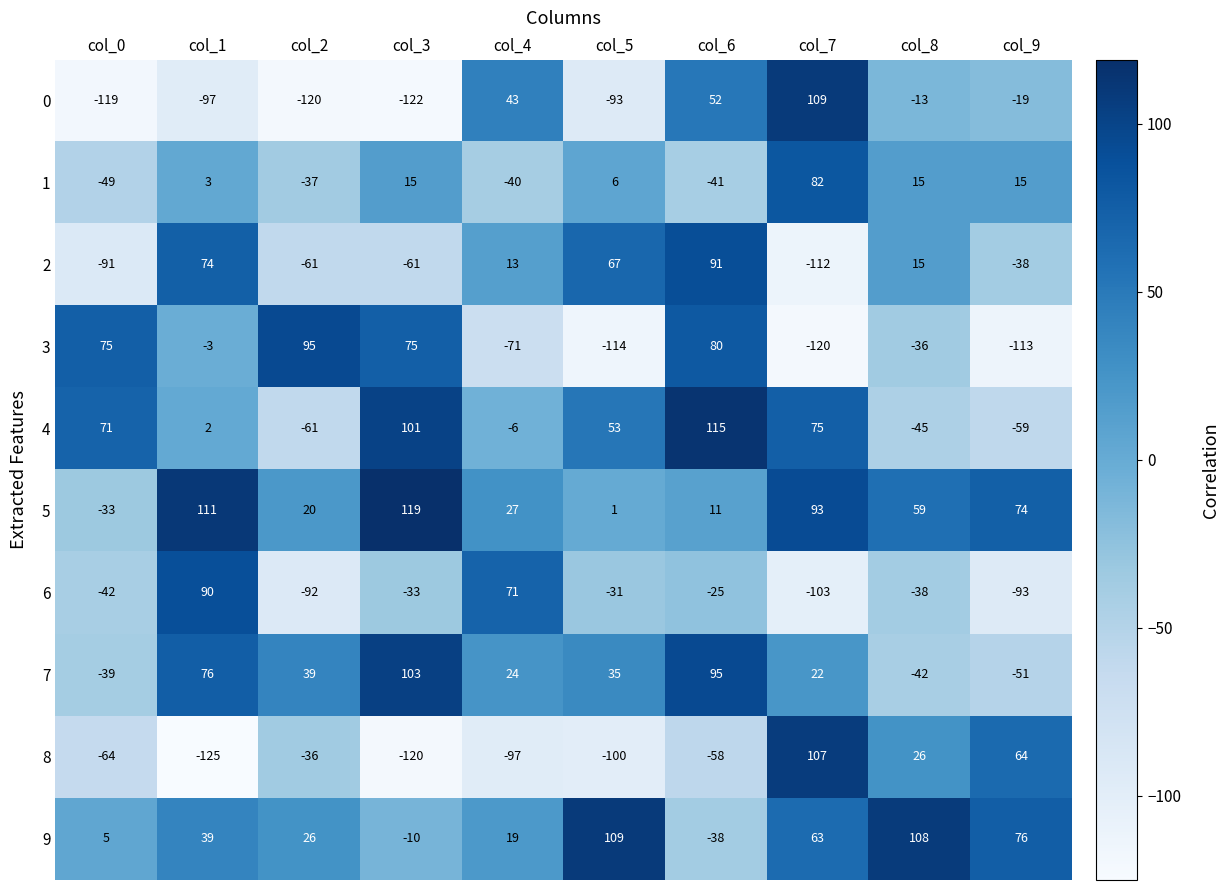

What is the difference between the highest and lowest values at col_1?

236